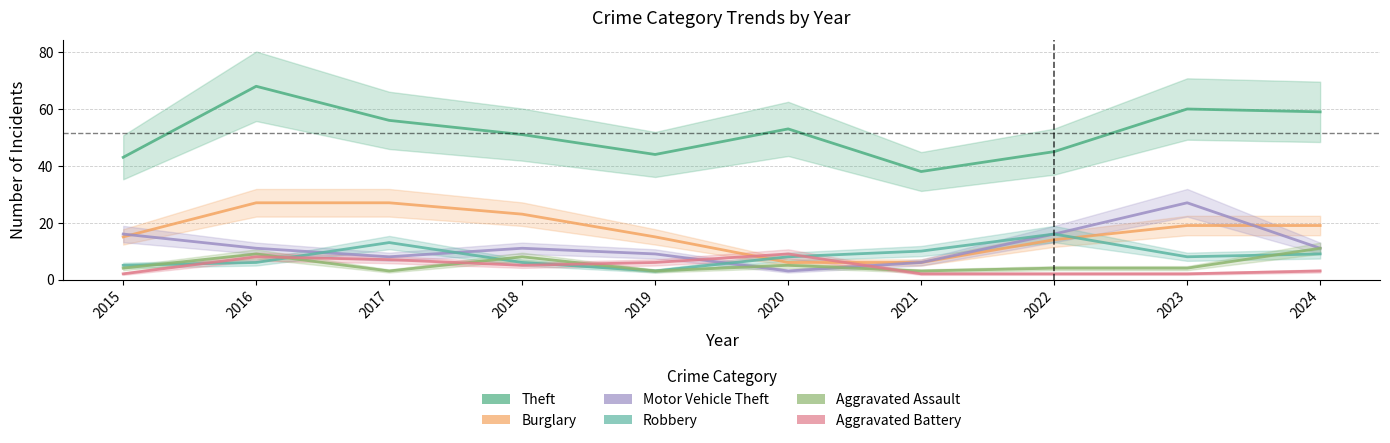

At which label does Aggravated Assault first exceed 4?

2016